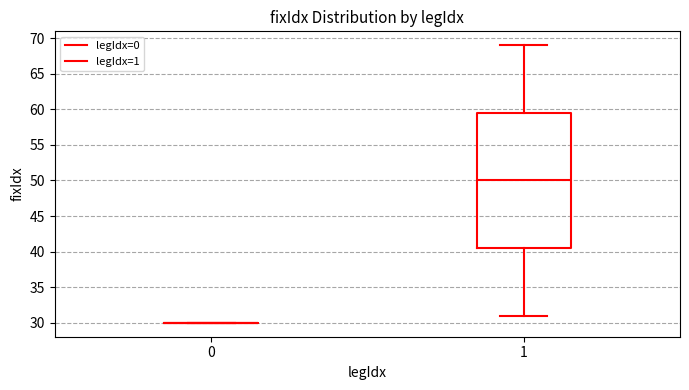

Where does the upper whisker of the box at x = 1 end on the y-axis? The values are not printed on the chart, so give them approximately, as read against the axis.

69.0